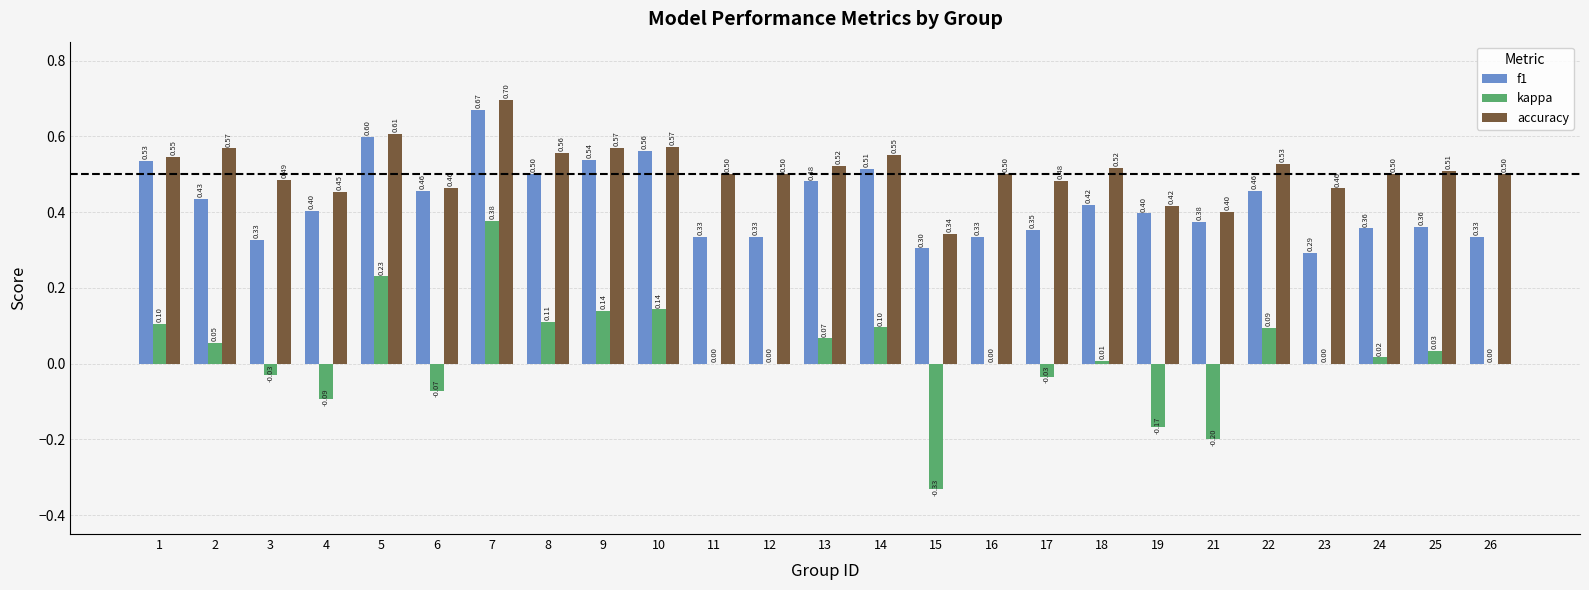

Which series changed the most between 13 and 17?

f1